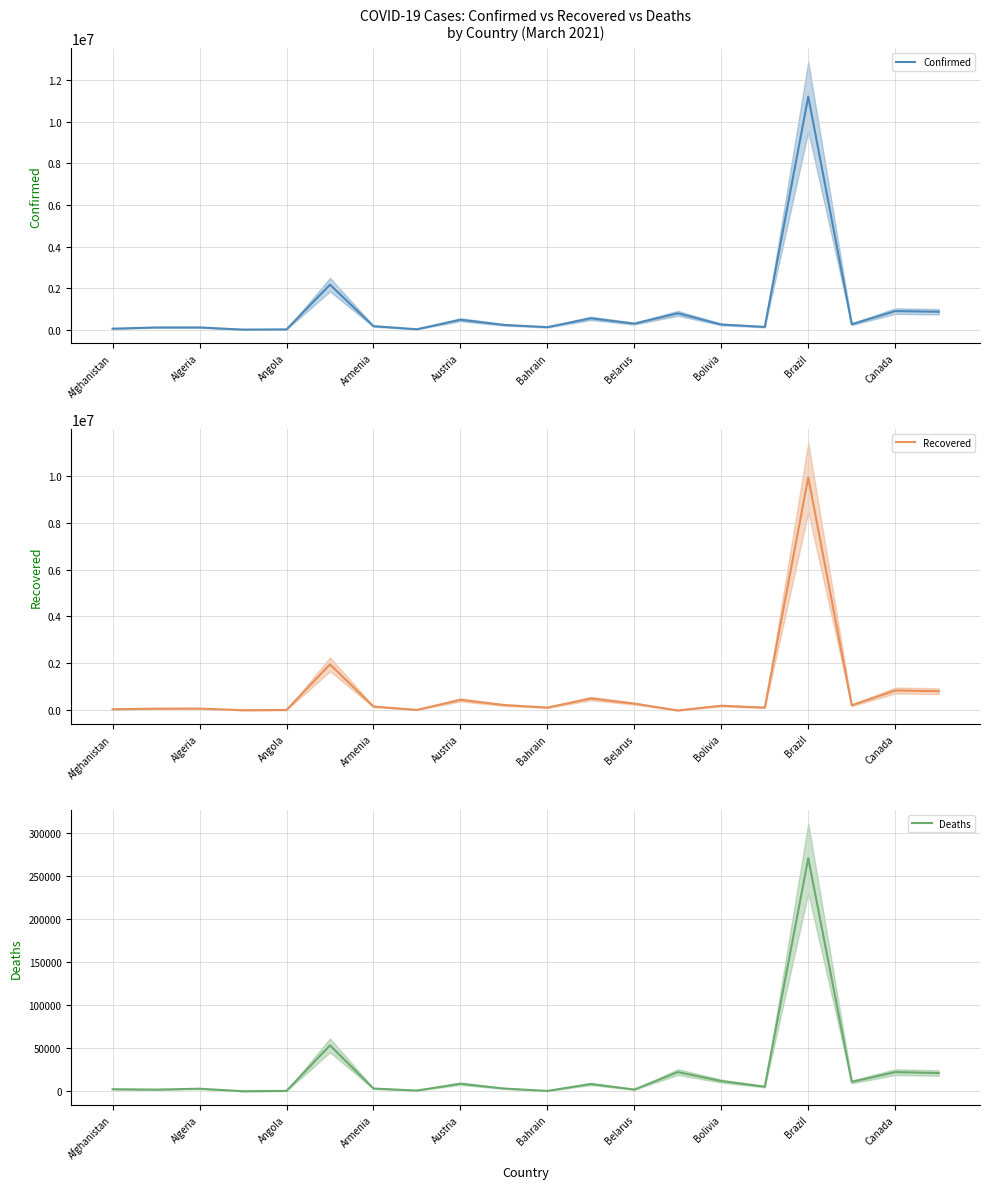

How many lines are shown in the chart?

3